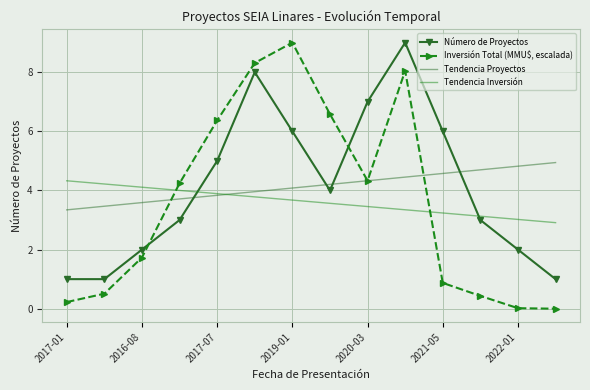

Is this an area chart (filled region under the line)?

No